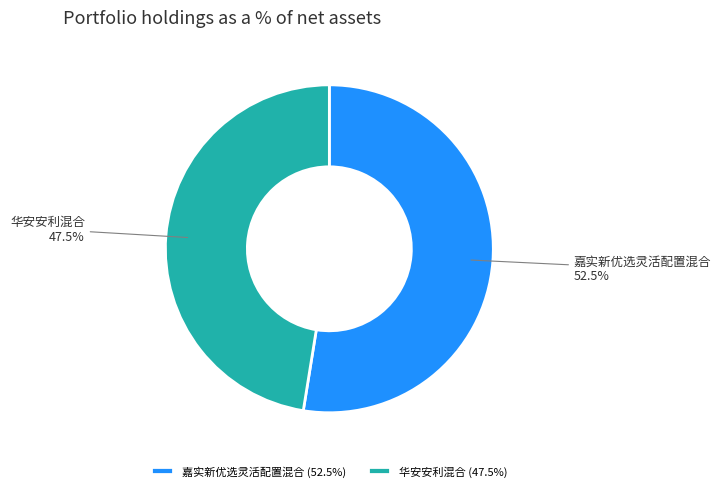

Does 嘉实新优选灵活配置混合 represent more than half of the total?

Yes